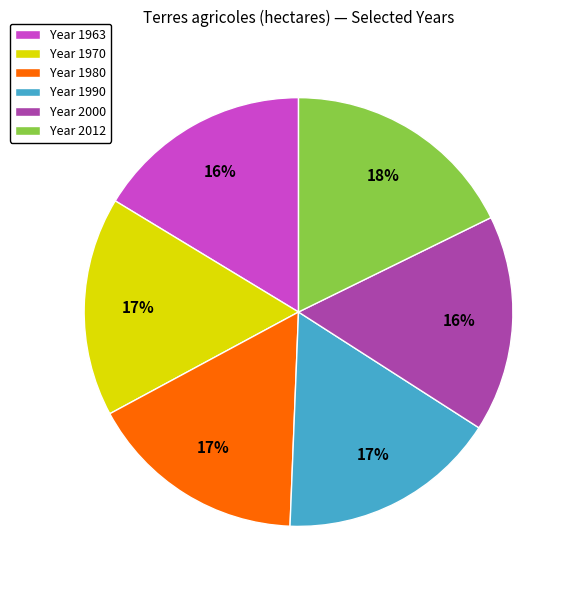

How many slices are in this pie chart?

6